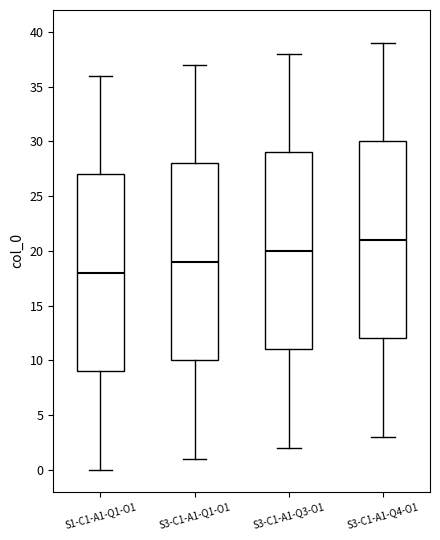

Which box's median line is the lowest?

S1-C1-A1-Q1-O1